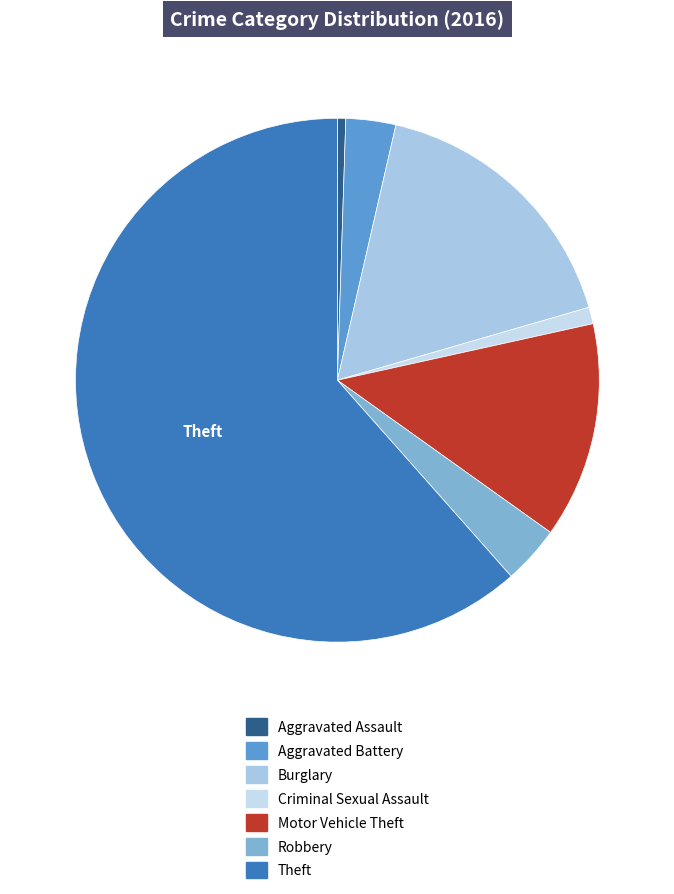

Count the number of slices in the pie.

7